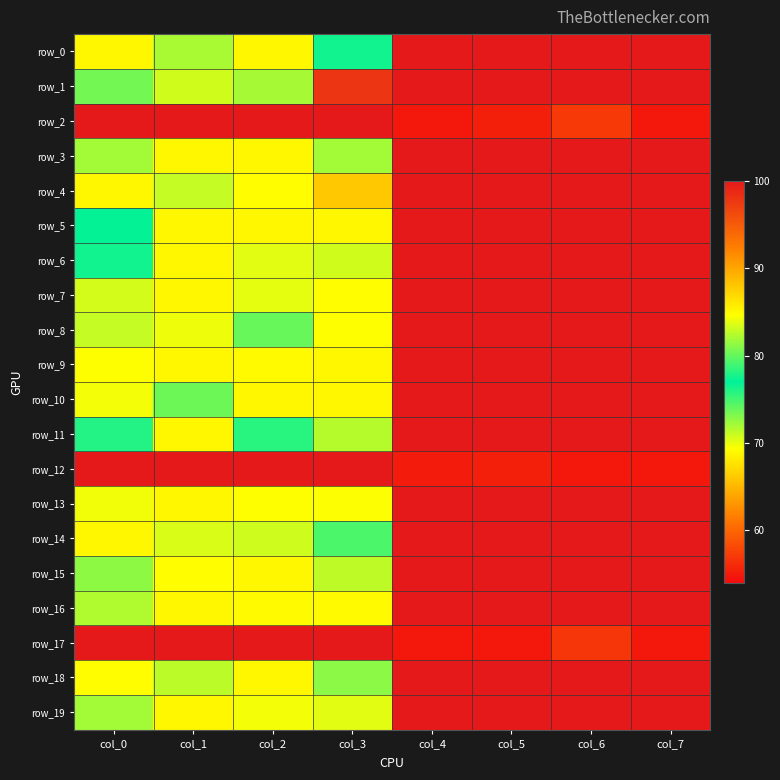

The value of row_12 at col_1 is 100.0. True or false?

True